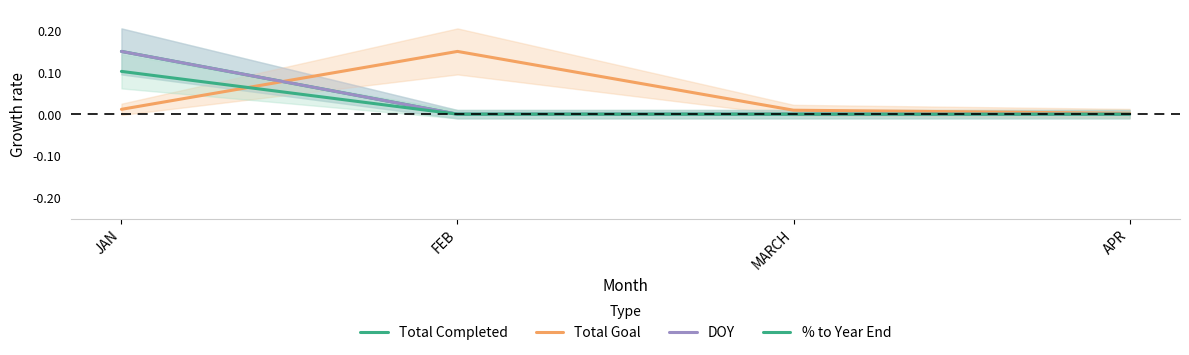

Reading left to right, transcribe all the data shown in this chart.

Total Completed: 0.1	0.0	0.0	0.0
Total Goal: 0.0	0.1	0.0	0.0
DOY: 0.1	0.0	0.0	0.0
% to Year End: 0.1	0.0	0.0	0.0